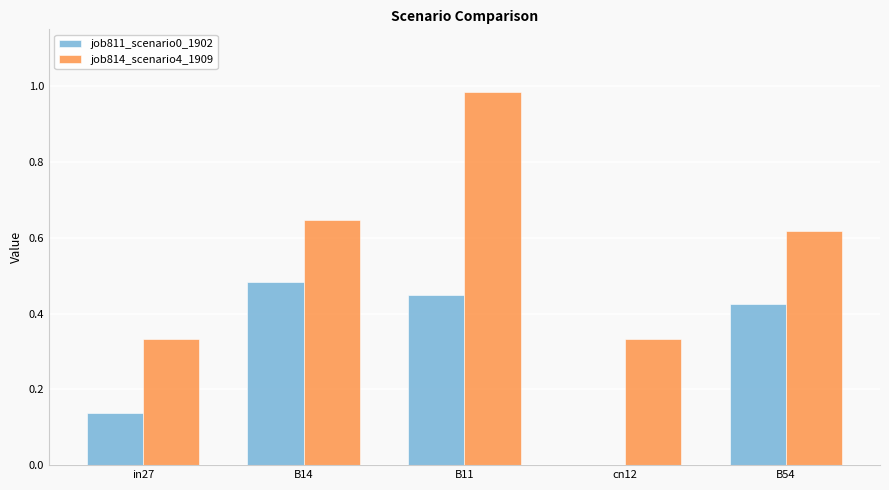

What is the sum of all job811_scenario0_1902 values?

1.5